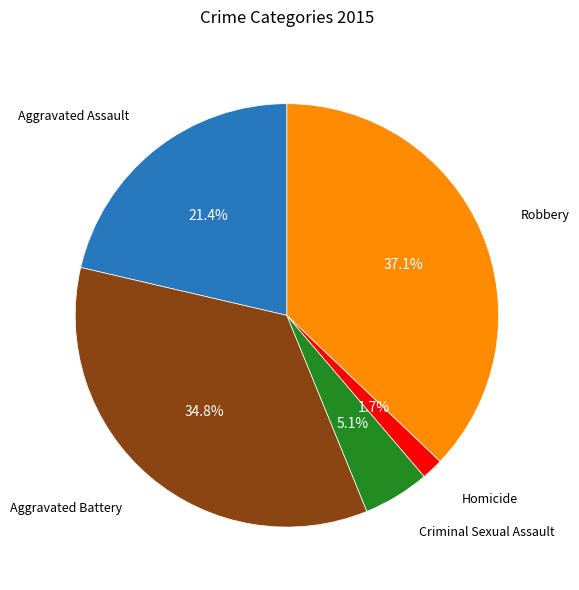

Is there any slice that represents more than half of the pie?

No